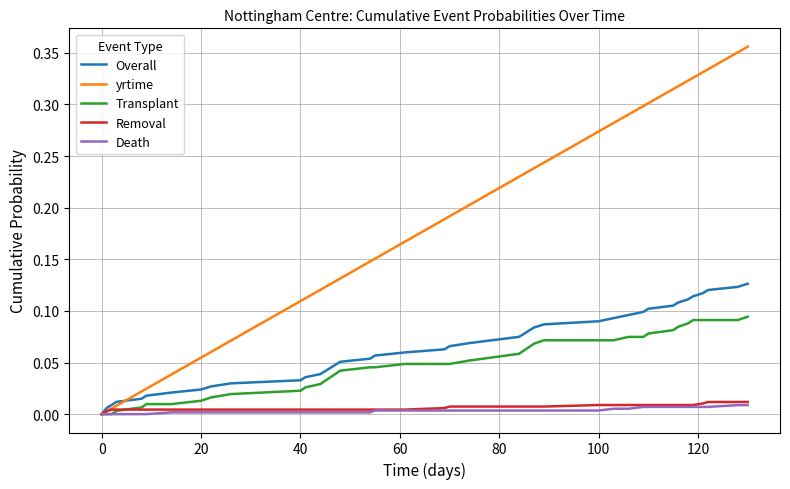

Which series has the widest spread of values?

yrtime